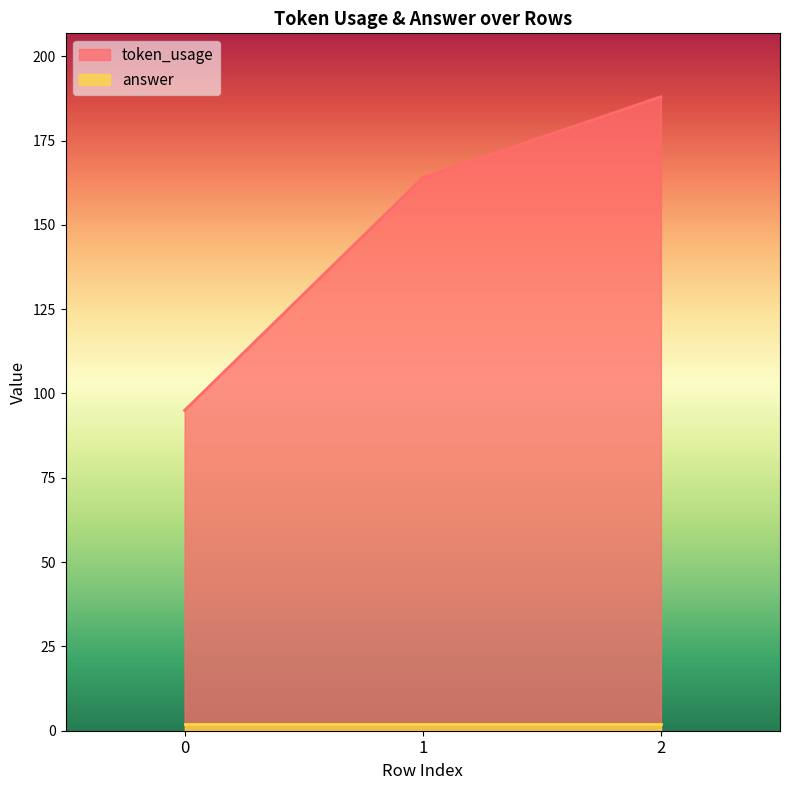

At which label does the data first exceed 164?

2